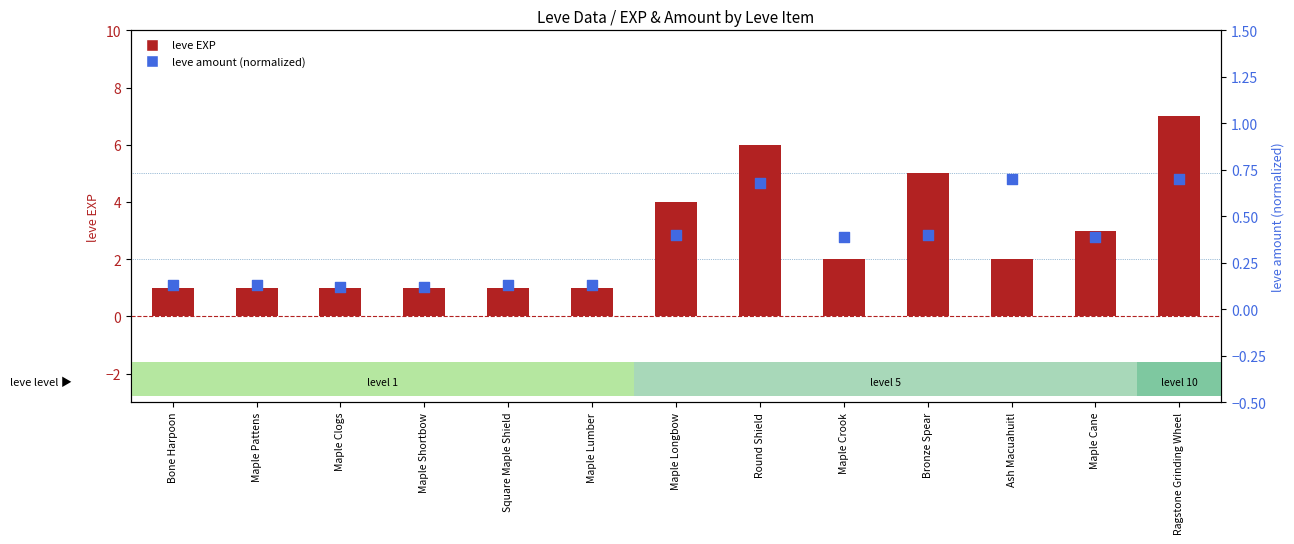

Which series has the largest total across all categories?

leve EXP (×1)